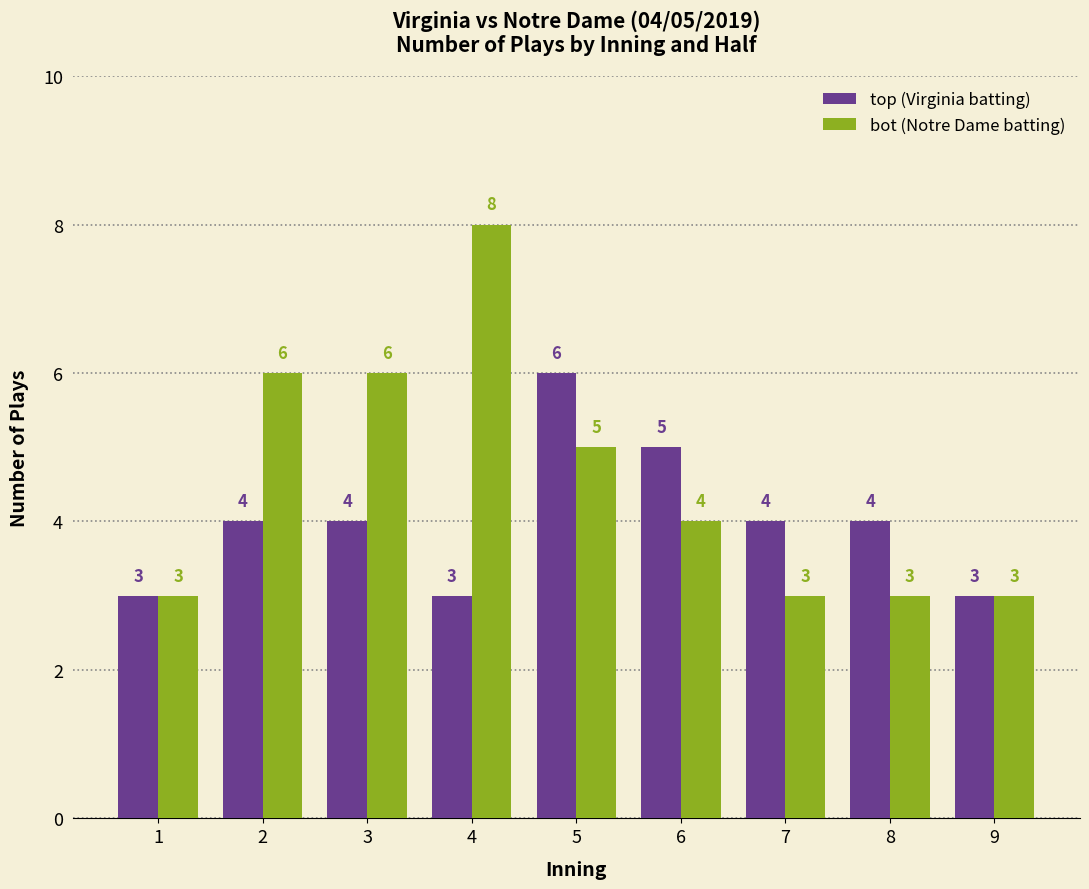

Reading left to right, extract all data points from this chart.

top (Virginia batting): 1=3	2=4	3=4	4=3	5=6	6=5	7=4	8=4	9=3
bot (Notre Dame batting): 1=3	2=6	3=6	4=8	5=5	6=4	7=3	8=3	9=3